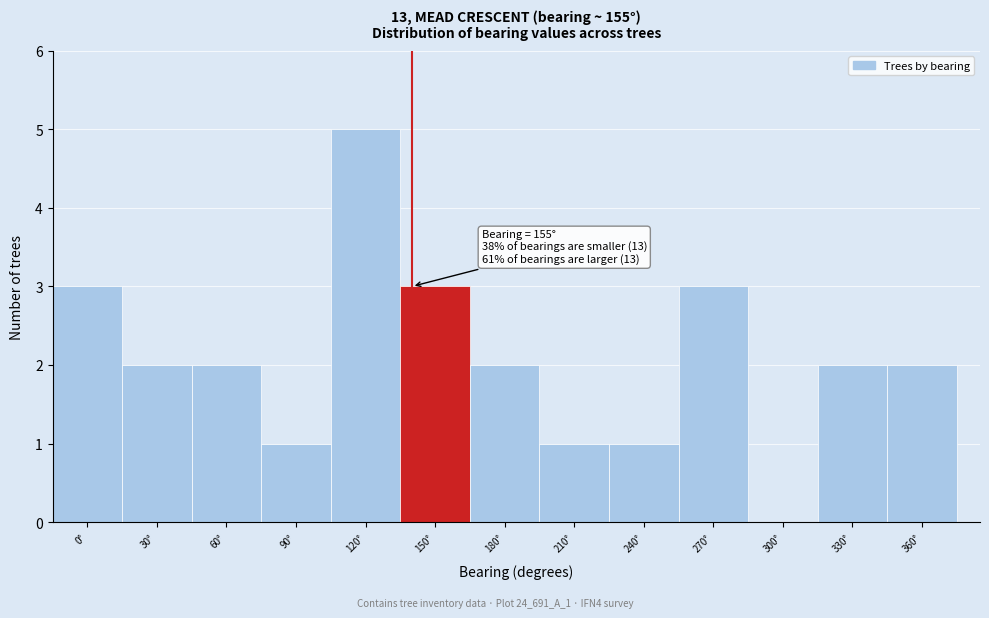

Reading left to right, list all the values displayed in this chart.

0°=3	30°=2	60°=2	90°=1	120°=5	150°=3	180°=2	210°=1	240°=1	270°=3	300°=0	330°=2	360°=2